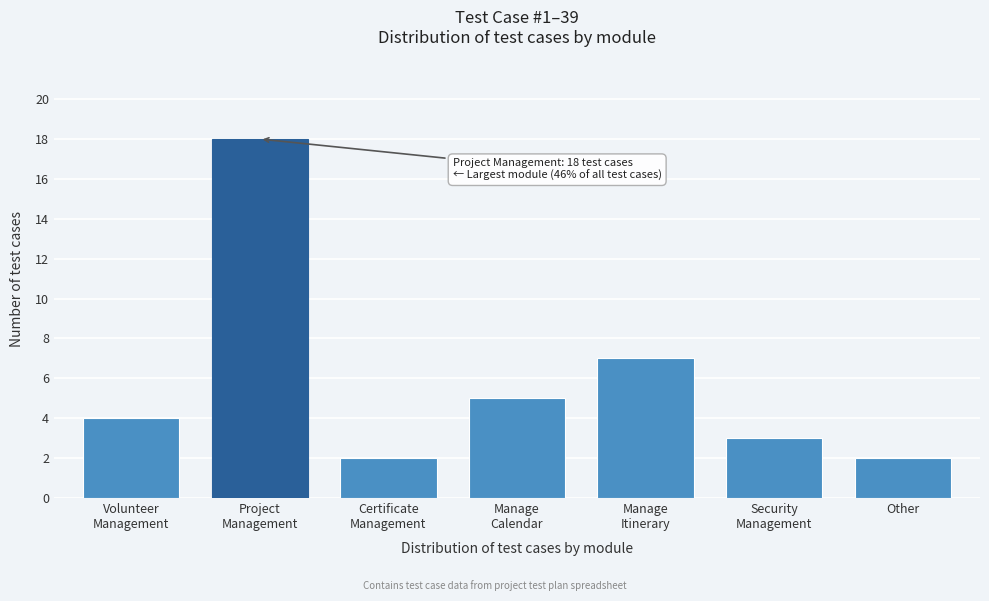

Reading left to right, extract all data points from this chart.

4	18	2	5	7	3	2